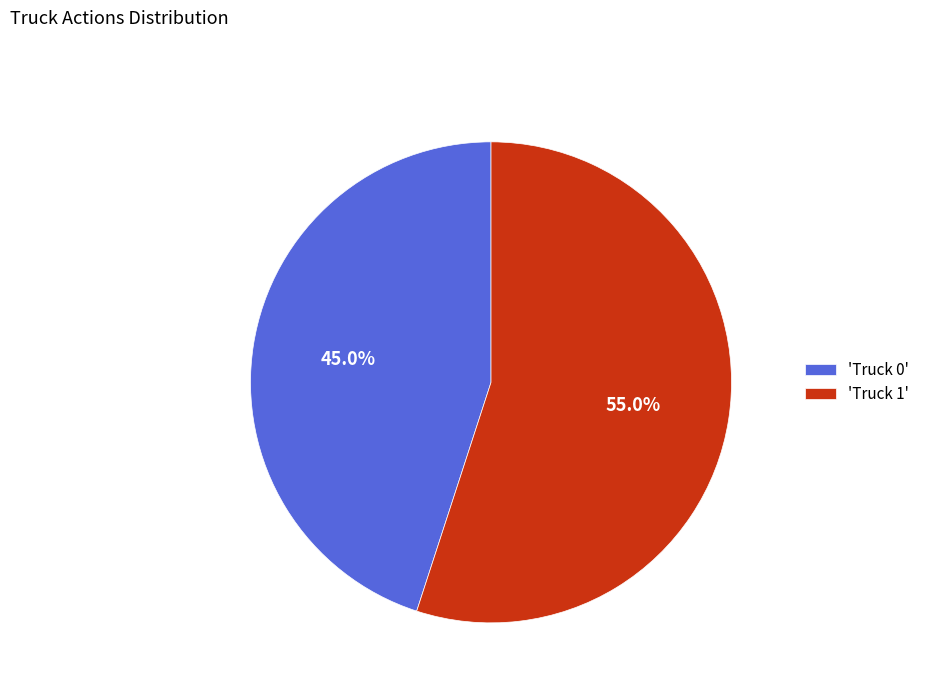

Which category has the biggest portion of the pie?

'Truck 1'